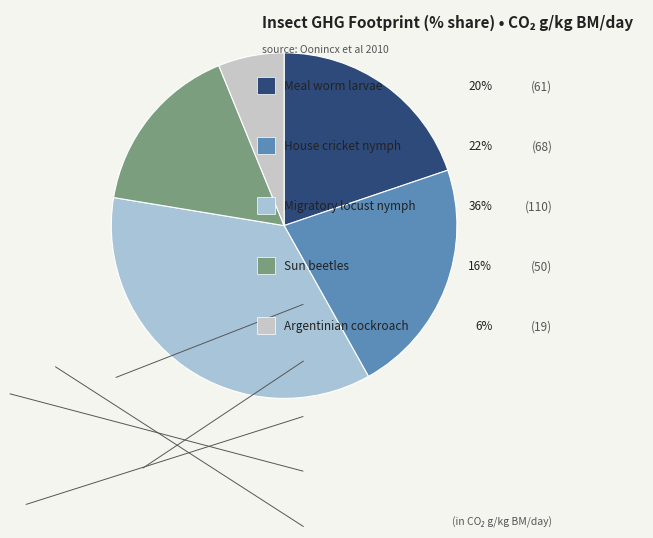

How many slices are in this pie chart?

5